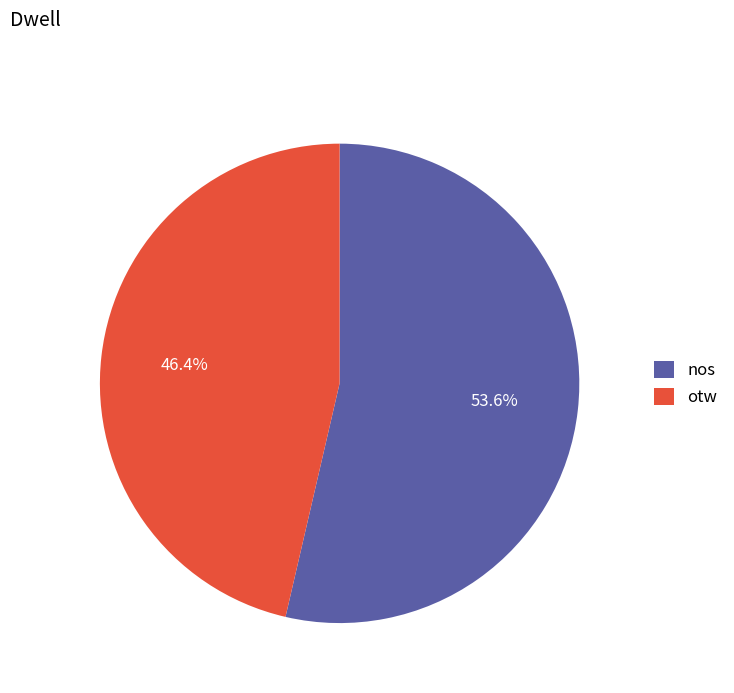

The otw slice represents 33% of the pie. True or false?

False